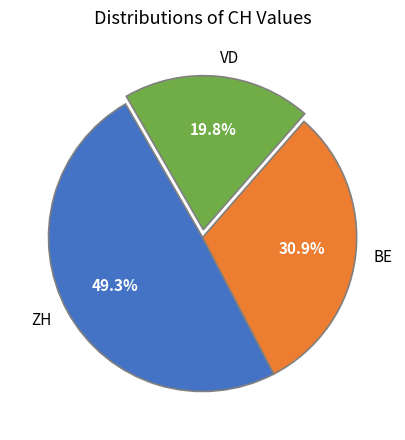

Between ZH and VD, which is larger?

ZH